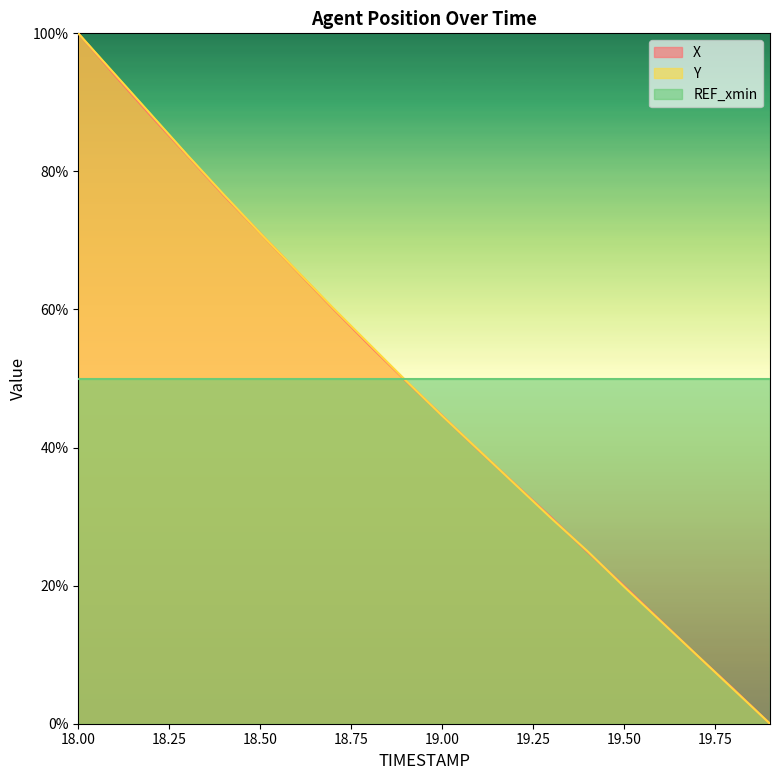

How many categories are shown in the chart?

20